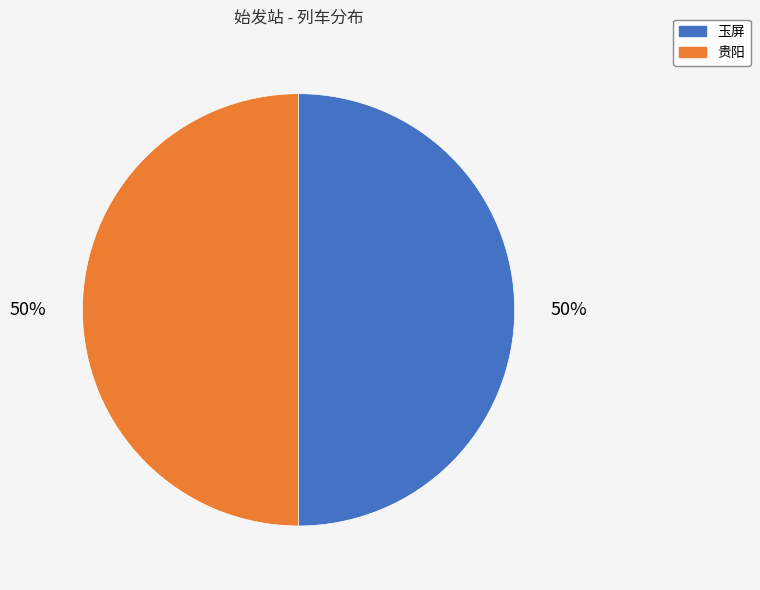

To the nearest percent, what is the combined percentage of 玉屏 and 贵阳?

100%